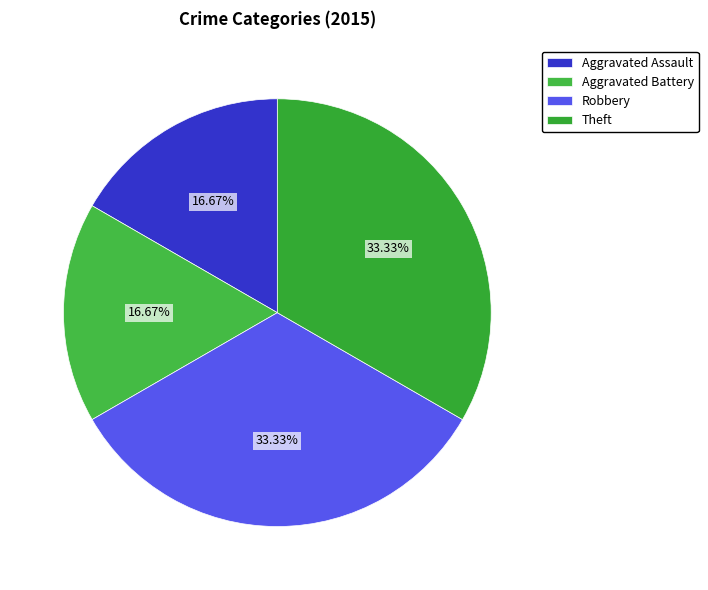

Does Aggravated Assault represent more than half of the total?

No